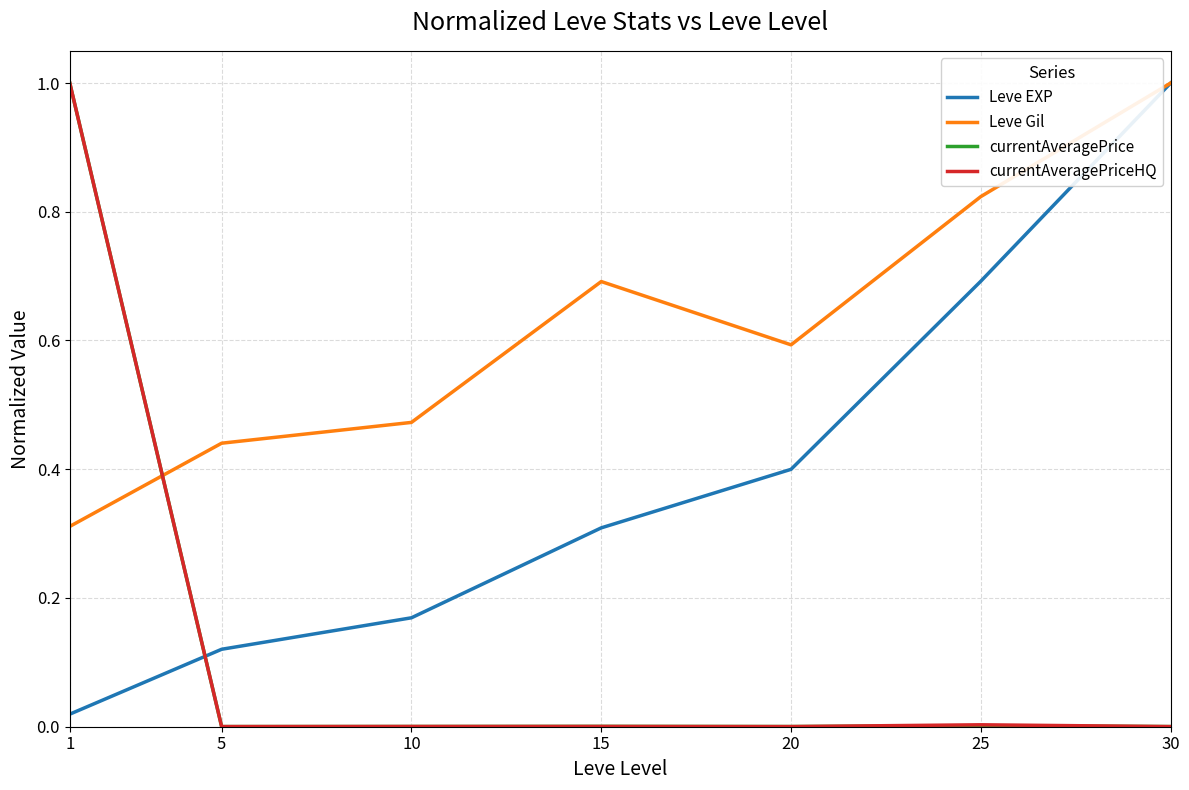

How many lines are shown in the chart?

4